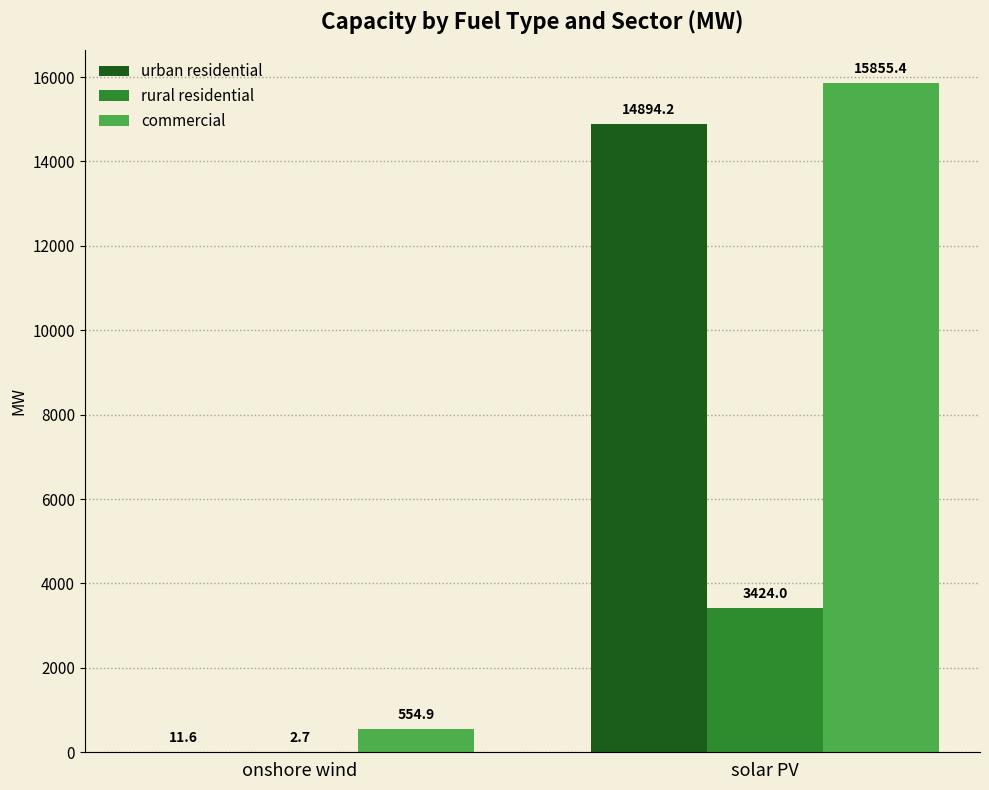

The value of commercial at onshore wind is 554.9. True or false?

True